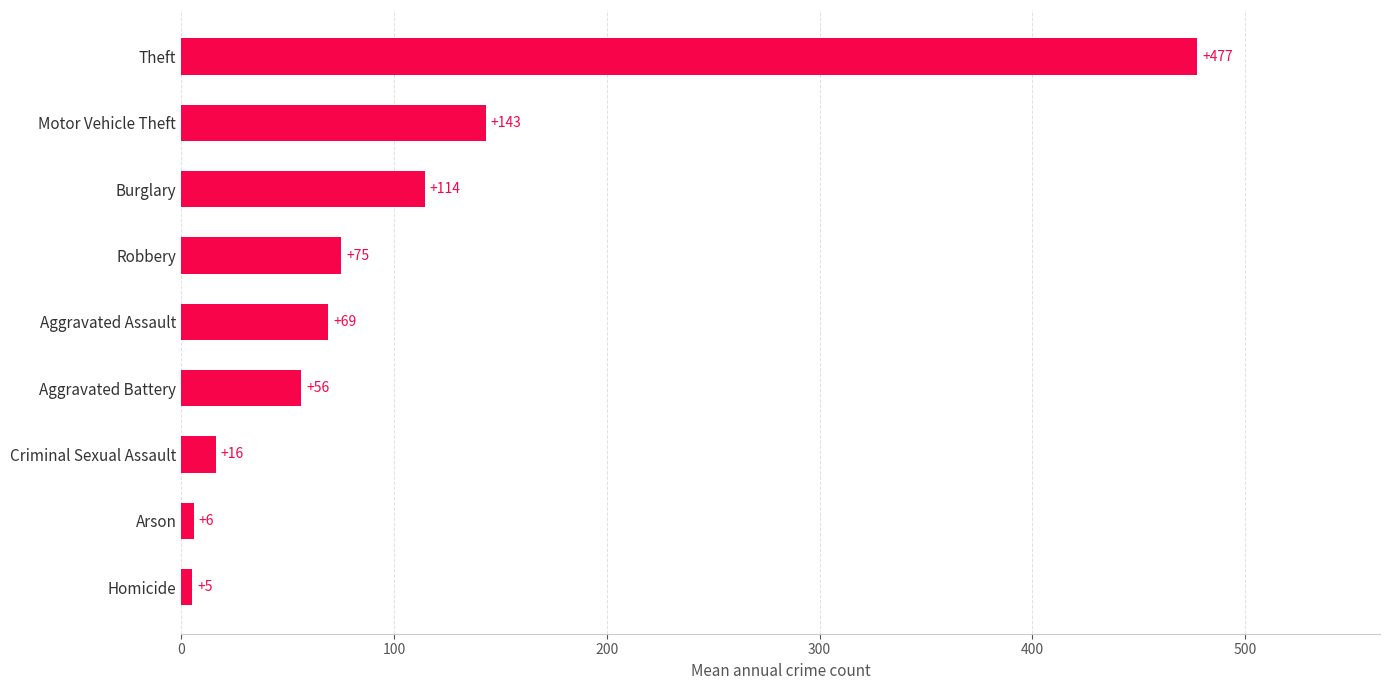

Rank the categories by value from highest to lowest.

Theft, Motor Vehicle Theft, Burglary, Robbery, Aggravated Assault, Aggravated Battery, Criminal Sexual Assault, Arson, Homicide